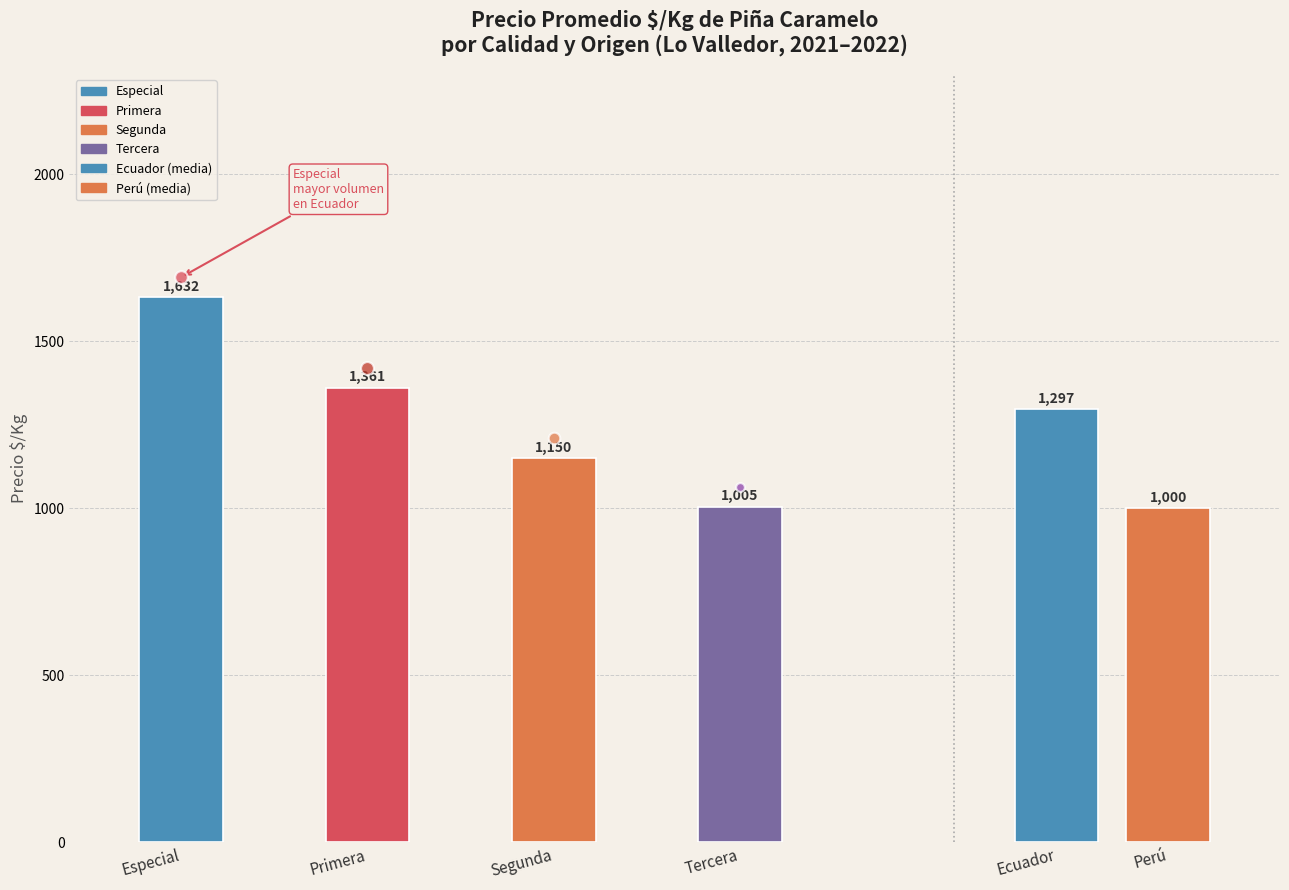

What is the change in value from Especial to Segunda?

-482